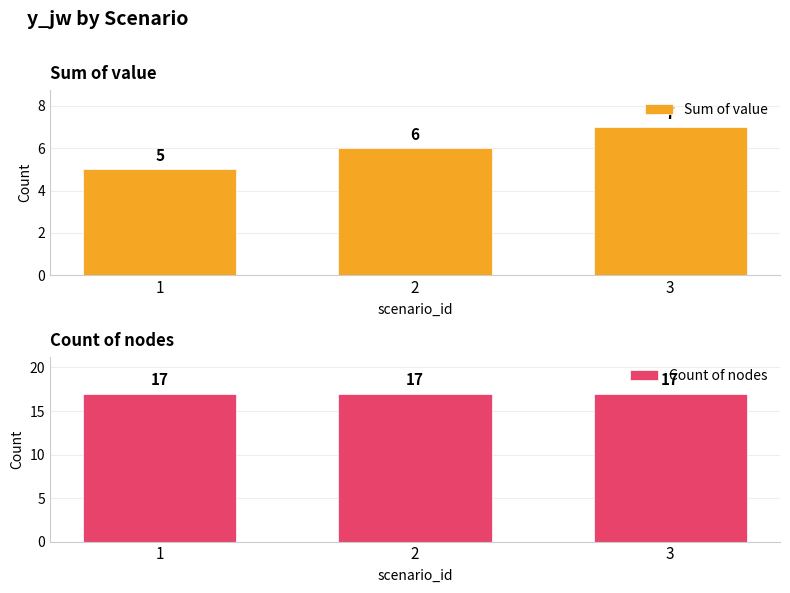

What is the minimum value for Count of nodes?

17